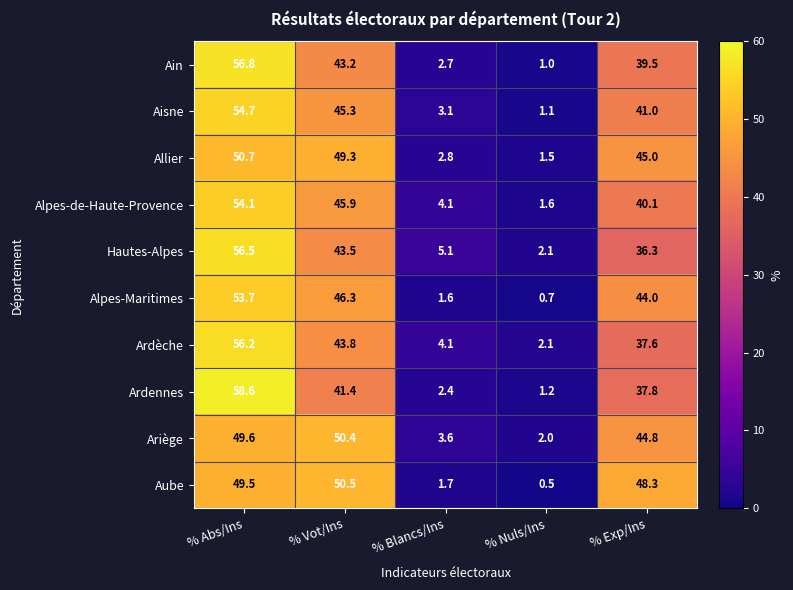

Rank the series by their maximum value, from lowest to highest.

Ariège, Aube, Allier, Alpes-Maritimes, Alpes-de-Haute-Provence, Aisne, Ardèche, Hautes-Alpes, Ain, Ardennes